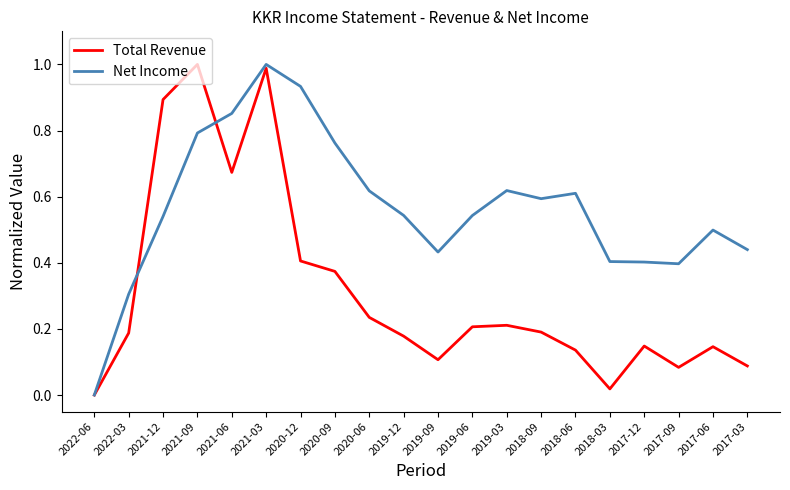

What position from the left is 2020-12?

7